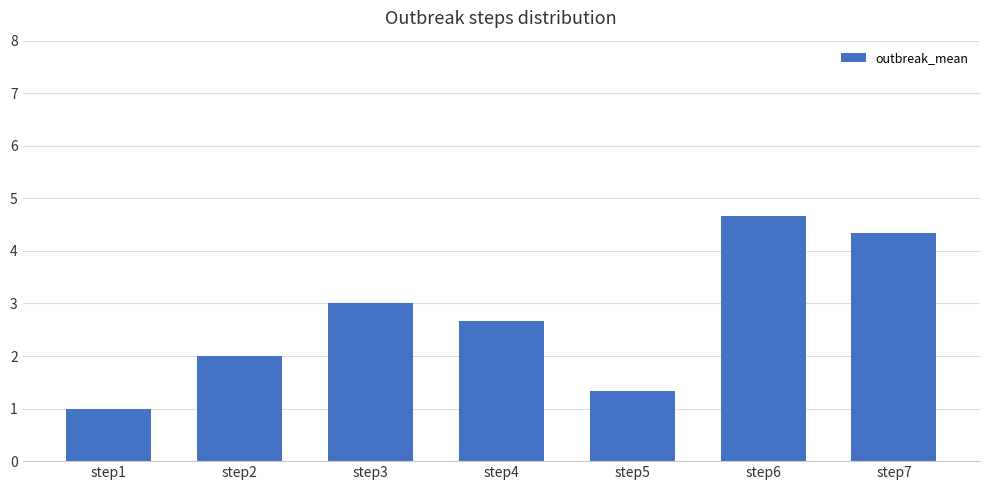

What is the greatest value displayed?

4.7